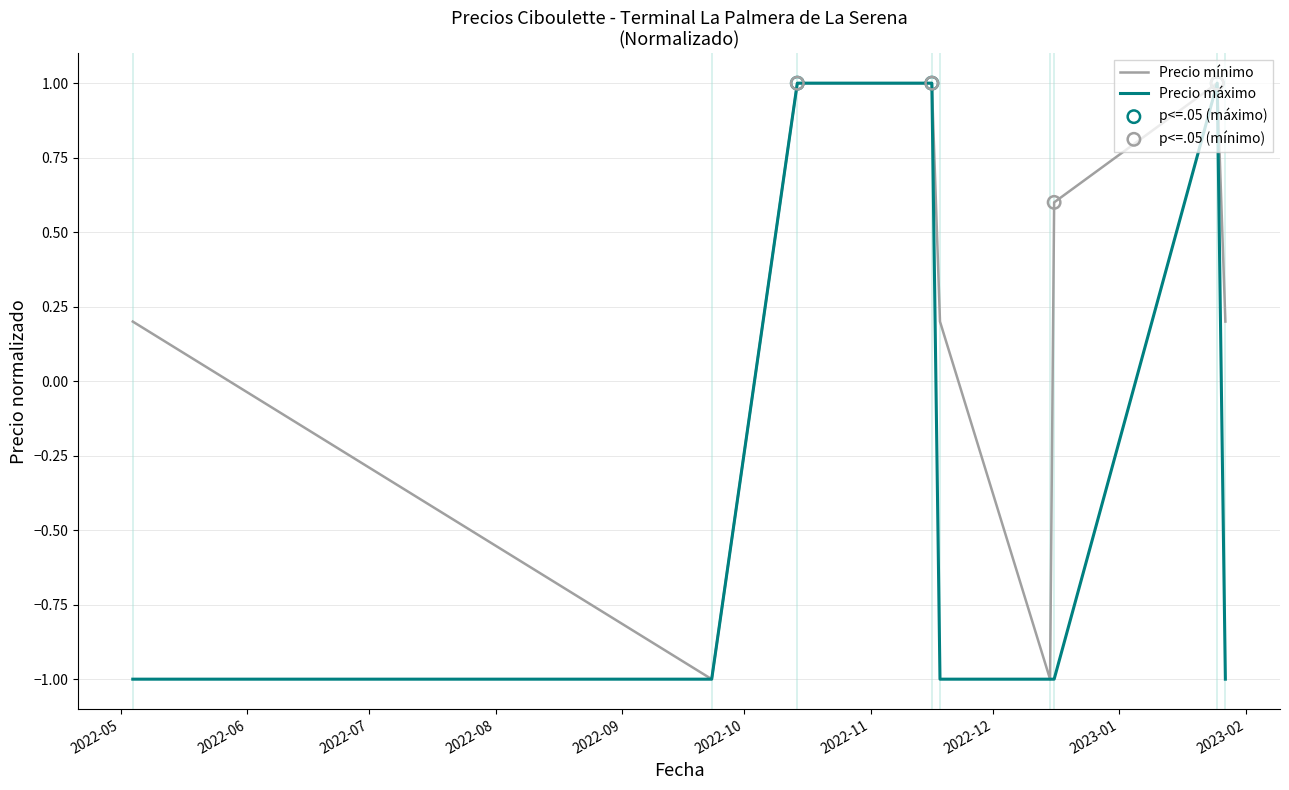

Which series has the largest total across all categories?

Precio mínimo